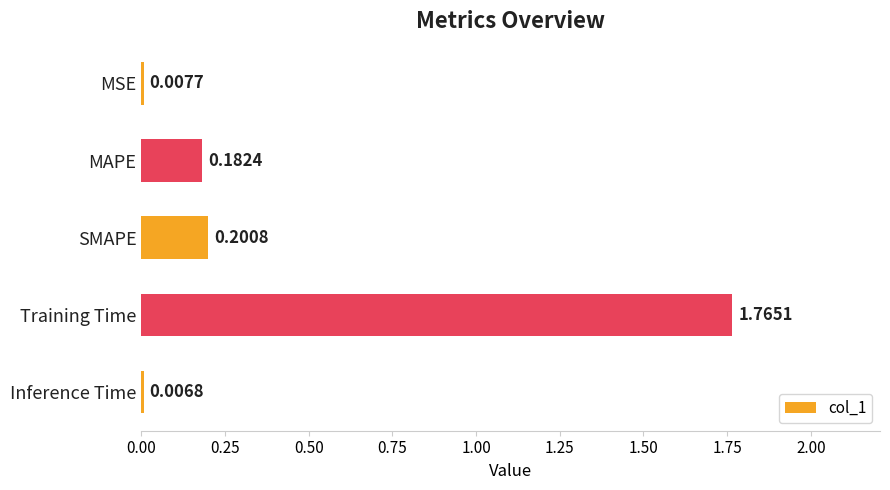

At which category does the chart reach its peak across all series?

Training Time